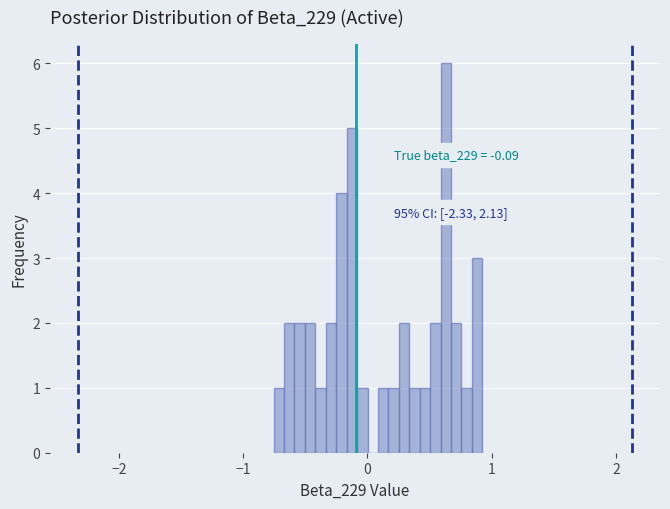

Around what value on the x-axis is the tallest bar? Give the approximate position of its centre, as read against the axis.

0.6